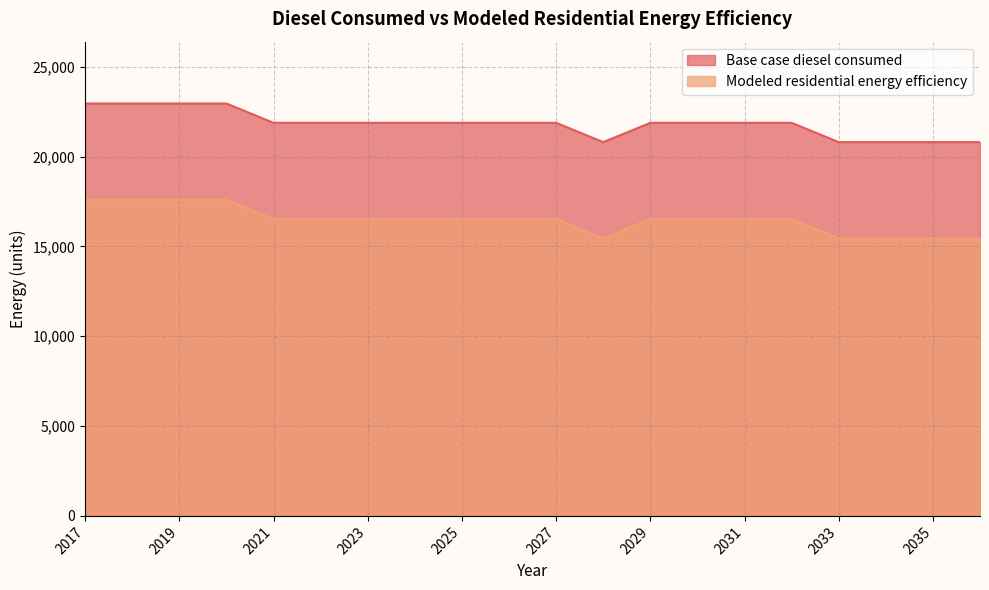

True or false: Modeled residential energy efficiency and Base case diesel consumed cross at least once.

False